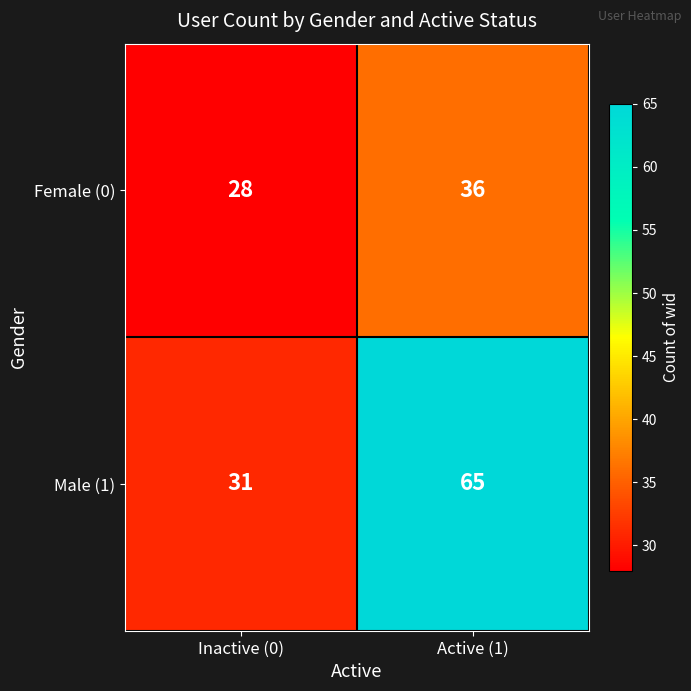

At Active (1), list the series in order from smallest to largest.

Female (0), Male (1)